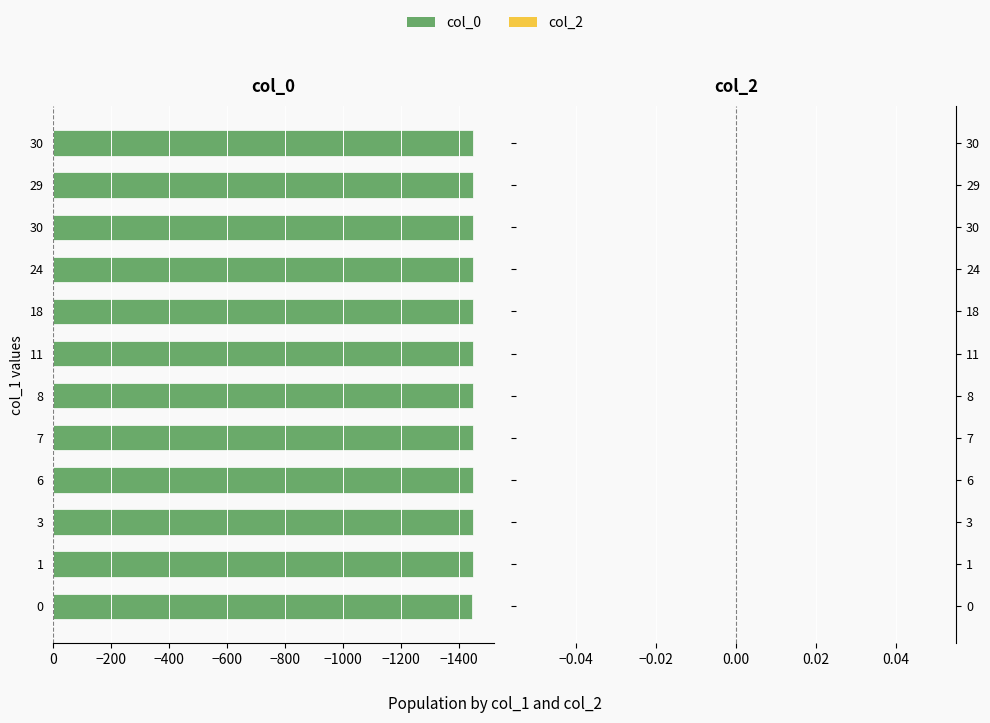

Are the bars horizontal?

Yes